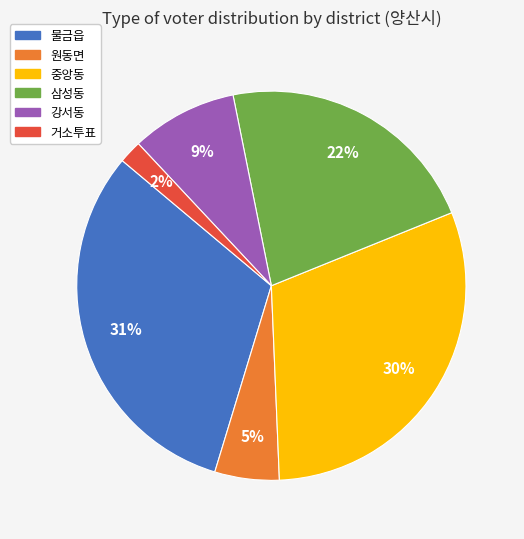

Is 강서동 the majority of the pie?

No